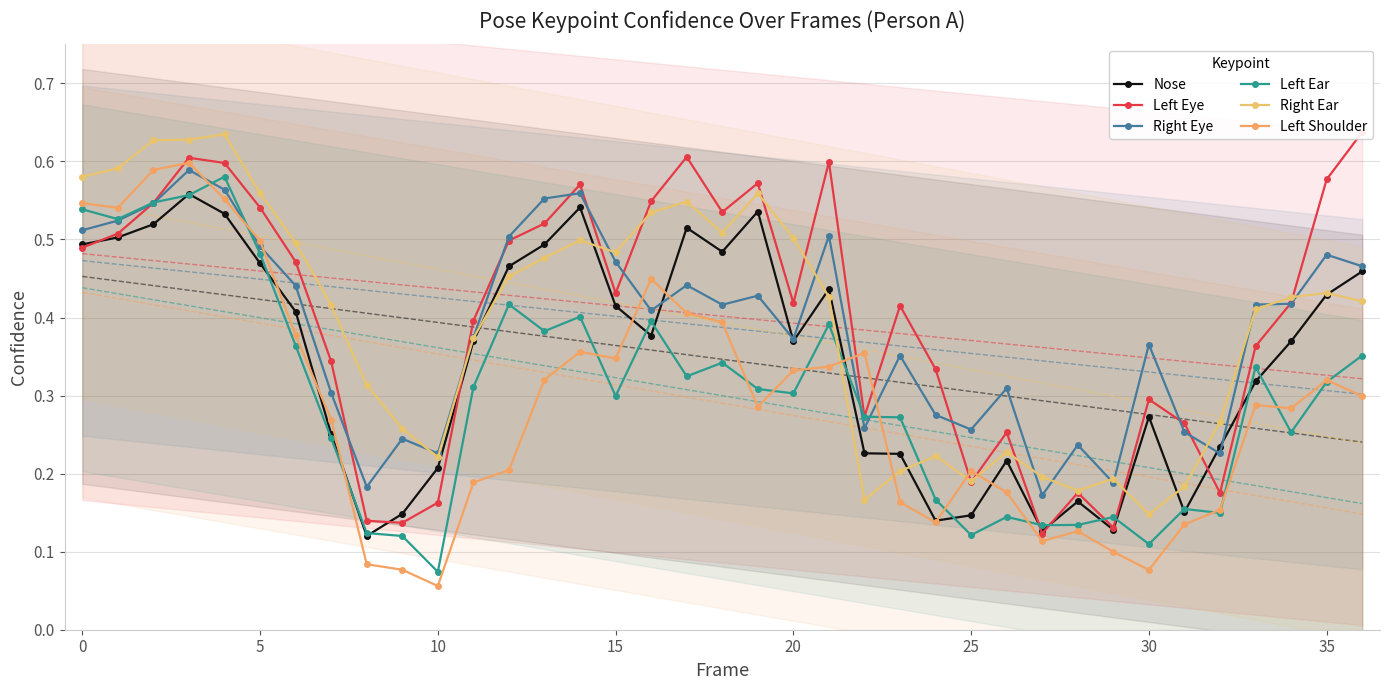

Which series changed the most between 0 and 14?

Left Shoulder